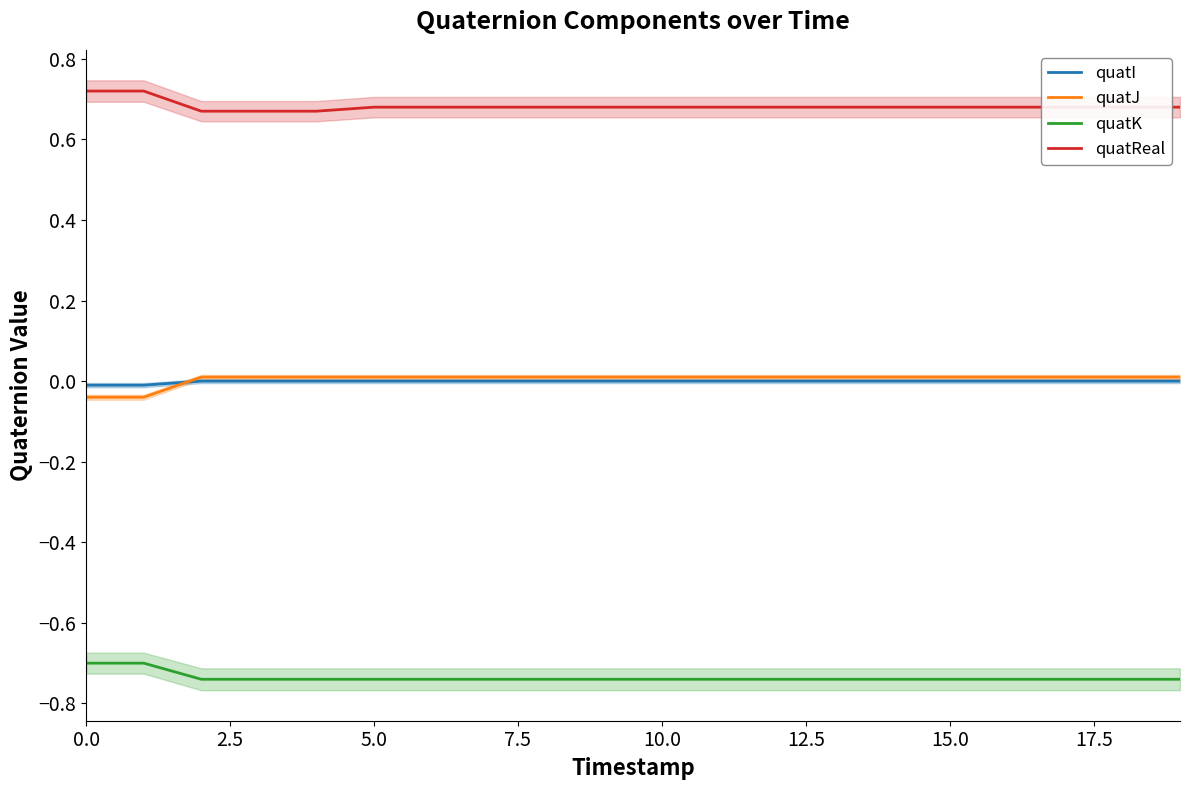

The value of quatJ at 11 is 0.0. True or false?

True